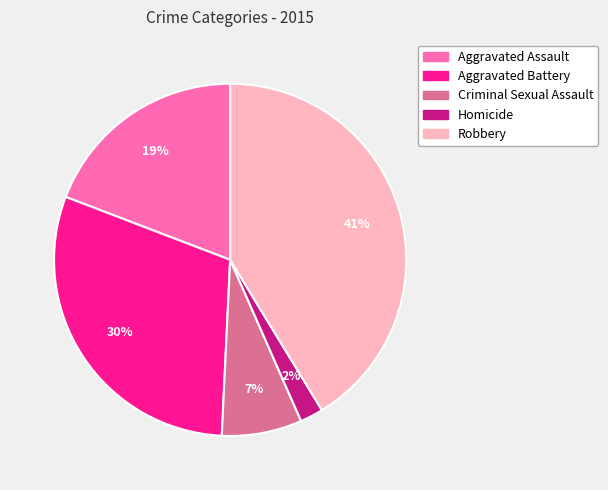

What is the smallest slice in the pie chart?

Homicide